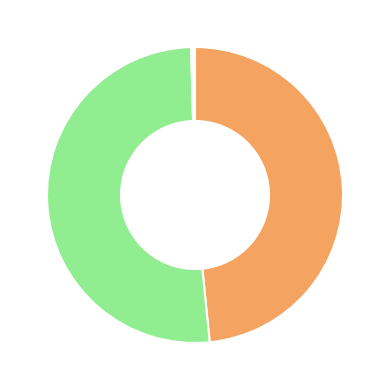

Is there a majority slice in this chart?

Yes